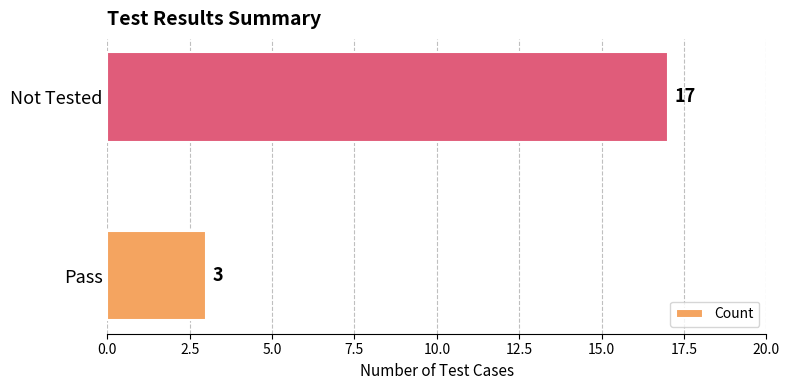

How many bars are there in total?

2